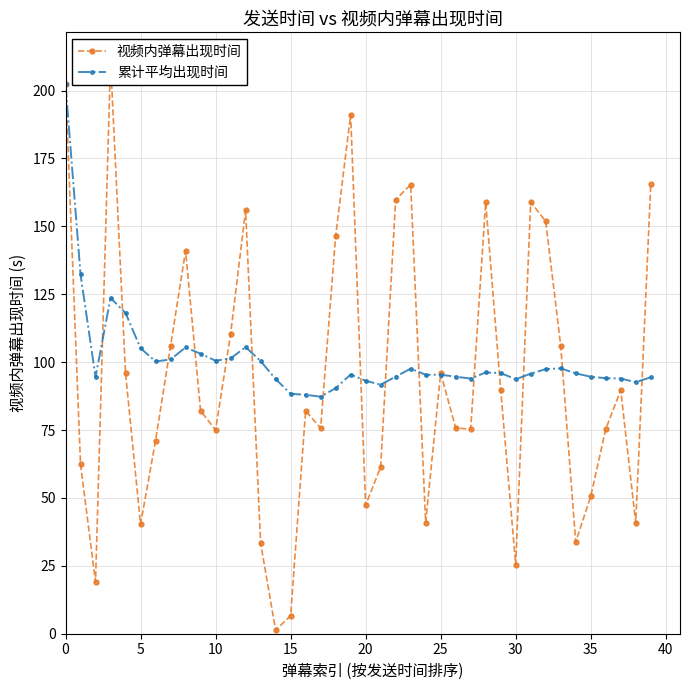

What is the label of the 3rd point from the right?

37